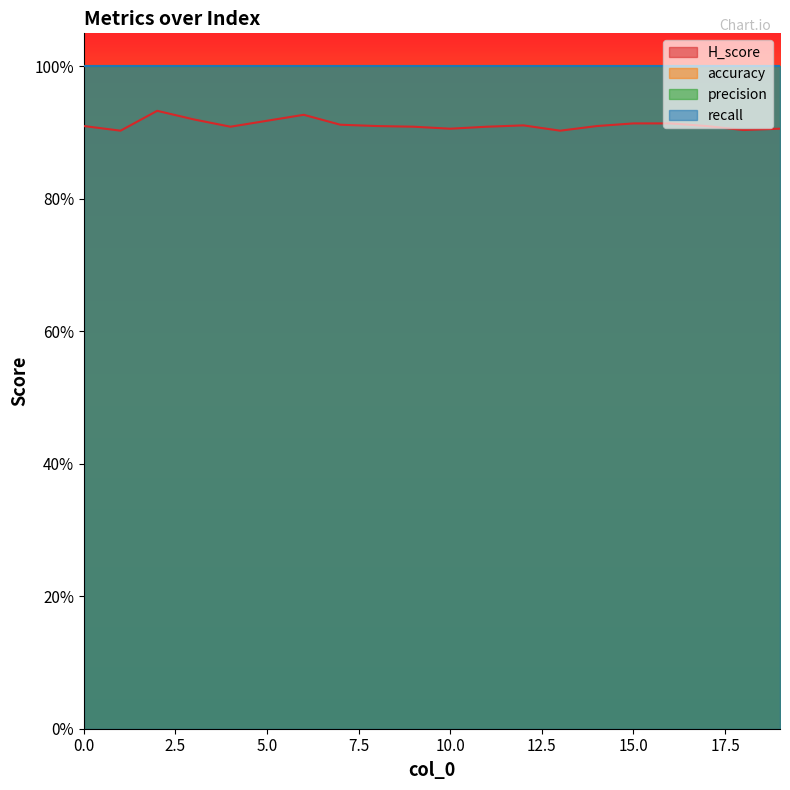

Is it true that precision equals 1.0 at 13?

True